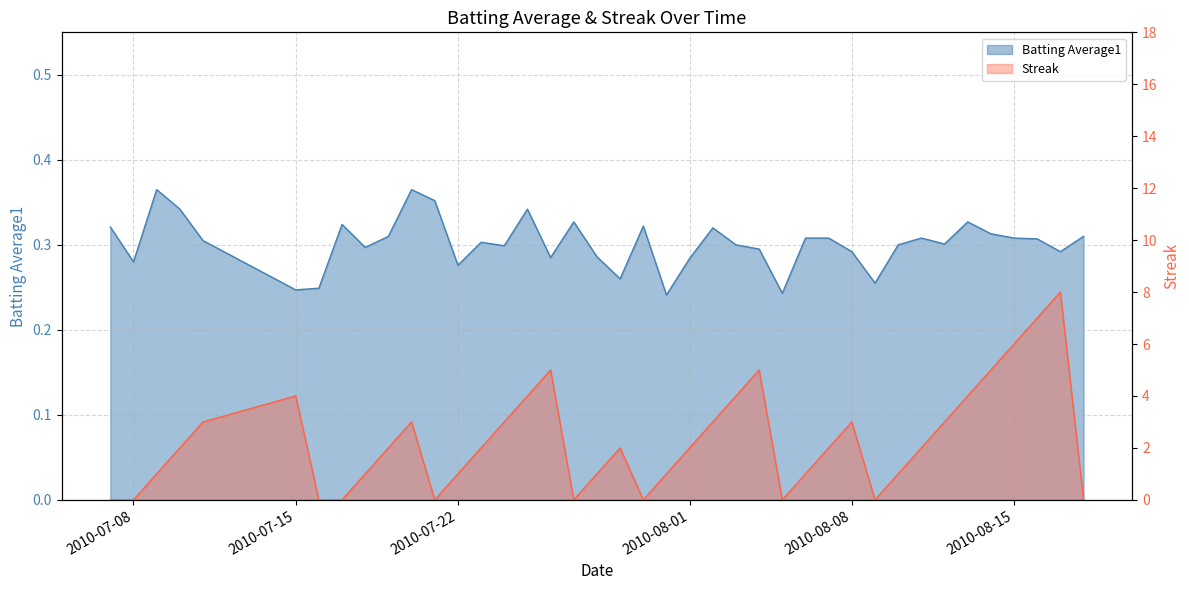

List the labels in order of Streak value, smallest first.

2010-07-07, 2010-07-08, 2010-07-16, 2010-07-17, 2010-07-21, 2010-07-27, 2010-07-30, 2010-08-05, 2010-08-09, 2010-08-18, 2010-07-09, 2010-07-18, 2010-07-22, 2010-07-28, 2010-07-31, 2010-08-06, 2010-08-10, 2010-07-10, 2010-07-19, 2010-07-23, 2010-07-29, 2010-08-01, 2010-08-07, 2010-08-11, 2010-07-11, 2010-07-20, 2010-07-24, 2010-08-02, 2010-08-08, 2010-08-12, 2010-07-15, 2010-07-25, 2010-08-03, 2010-08-13, 2010-07-26, 2010-08-04, 2010-08-14, 2010-08-15, 2010-08-16, 2010-08-17